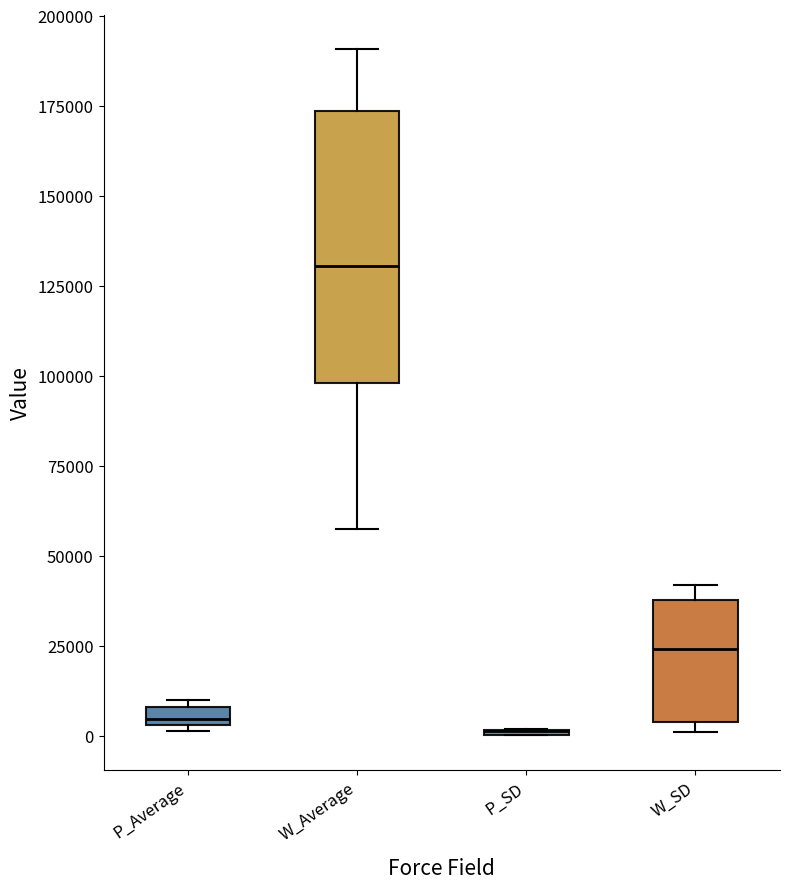

Where is the lower edge of the box for W_Average on the y-axis? The values are not printed on the chart, so give them approximately, as read against the axis.

100000